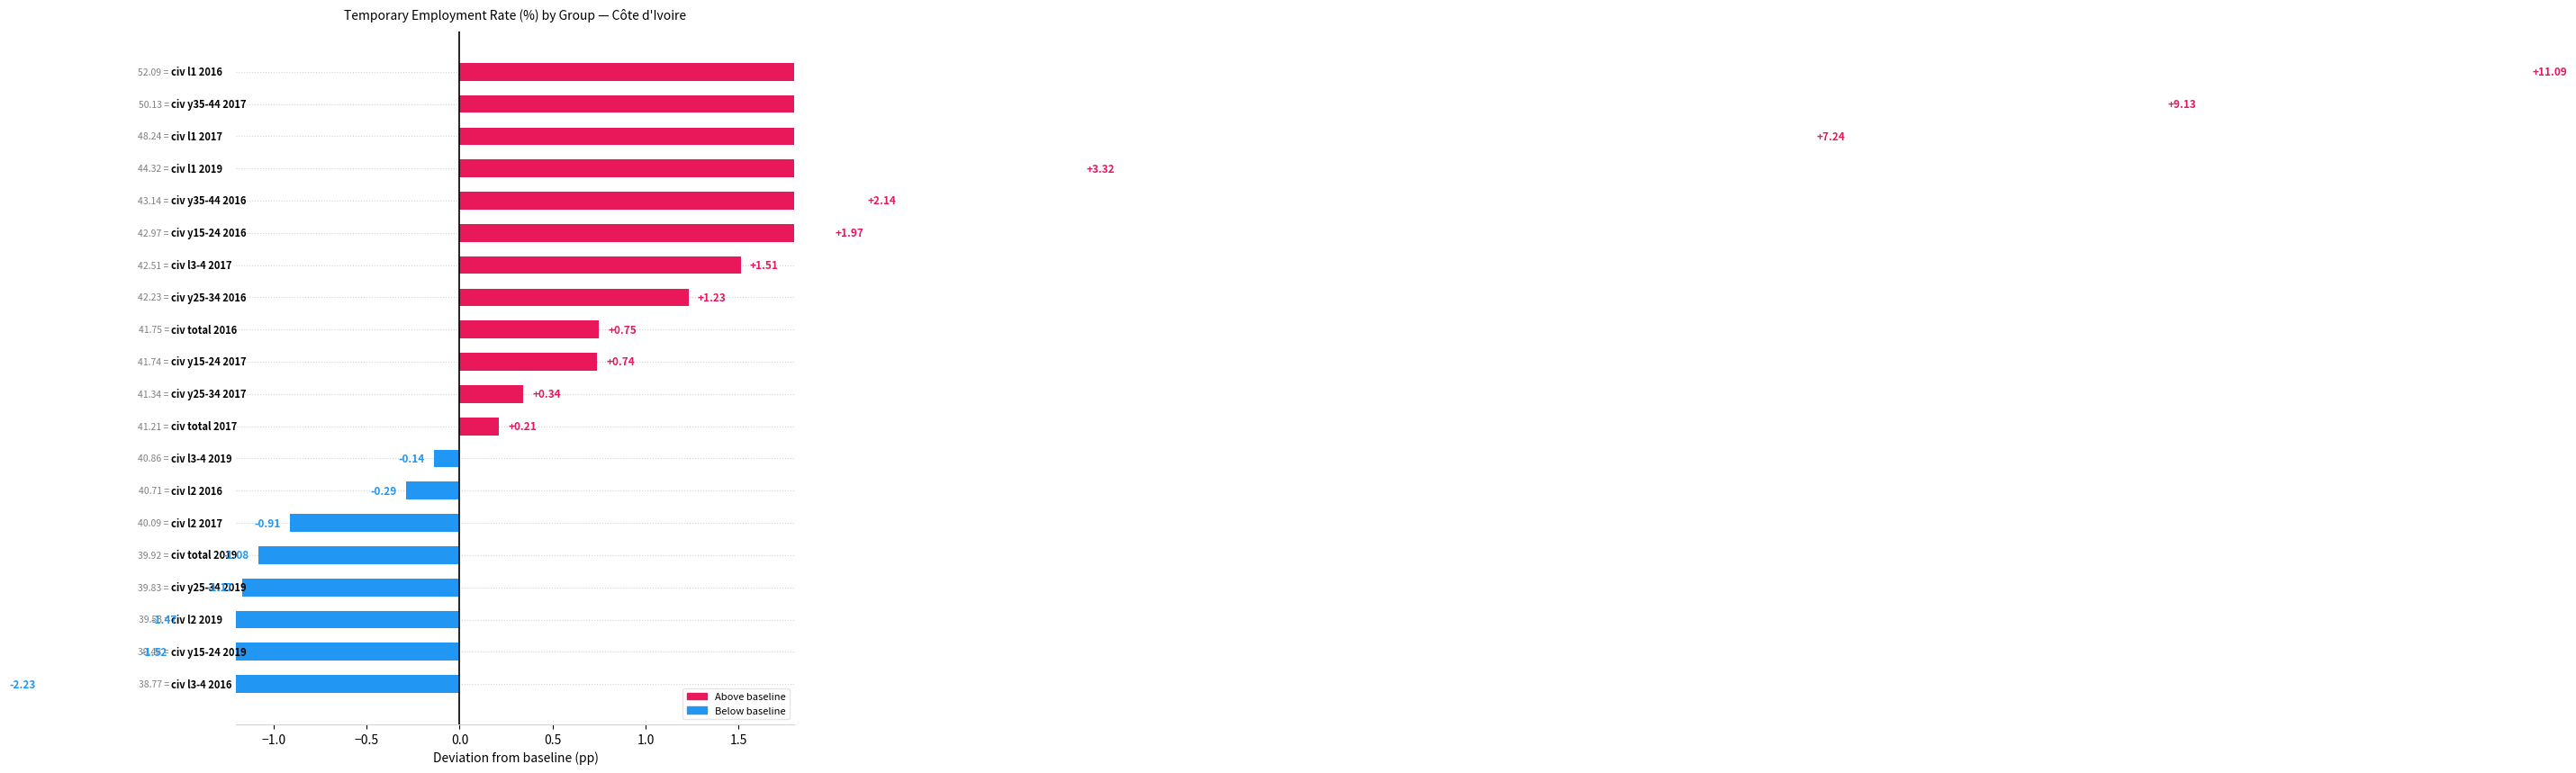

What is the sum of the values at civ_l1_2016 and civ_l3-4_2016?

90.9